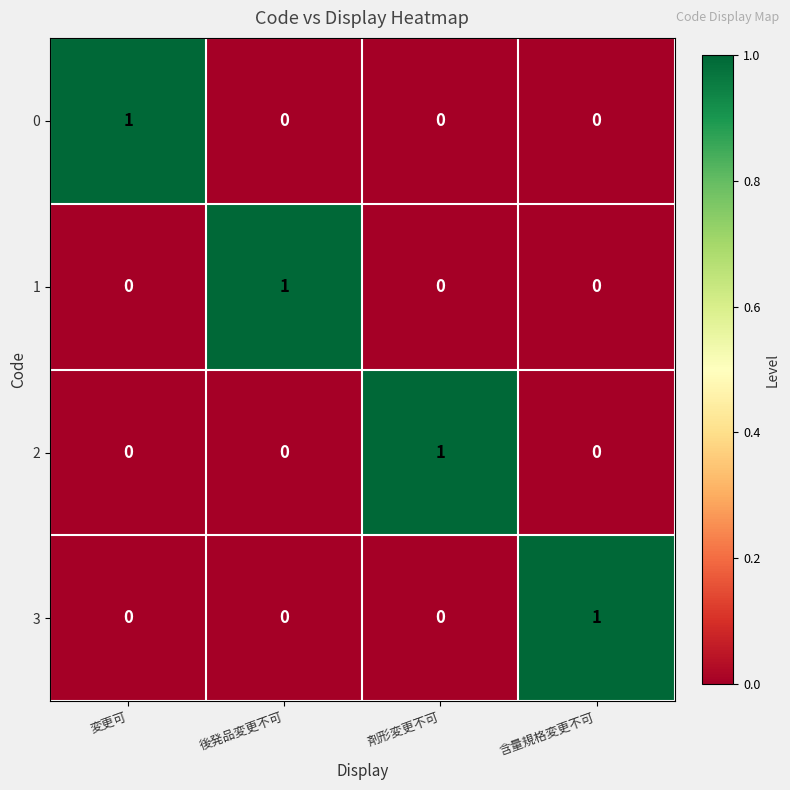

Count the 0 values in the range 0 to 1.

4